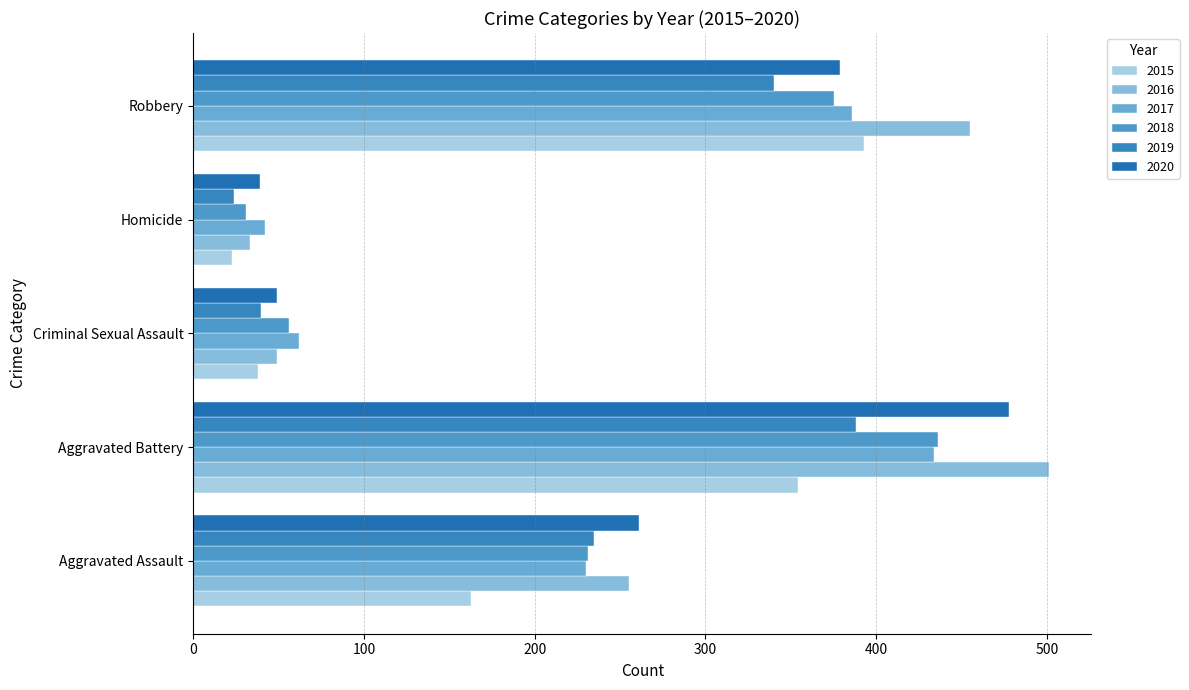

Which series has the widest spread of values?

2016